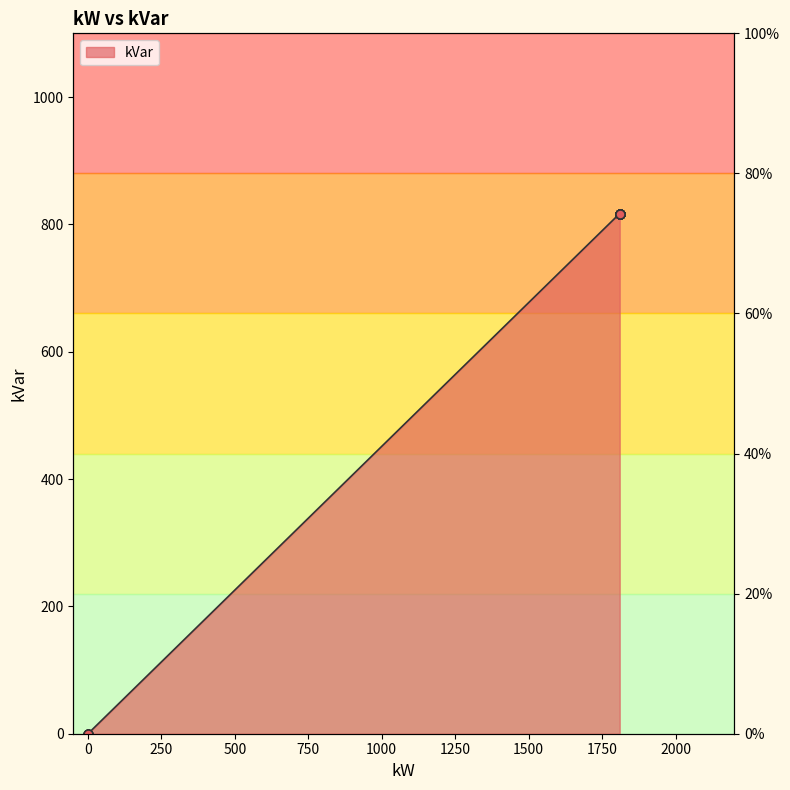

Between 1810 and 0, which is larger?

1810